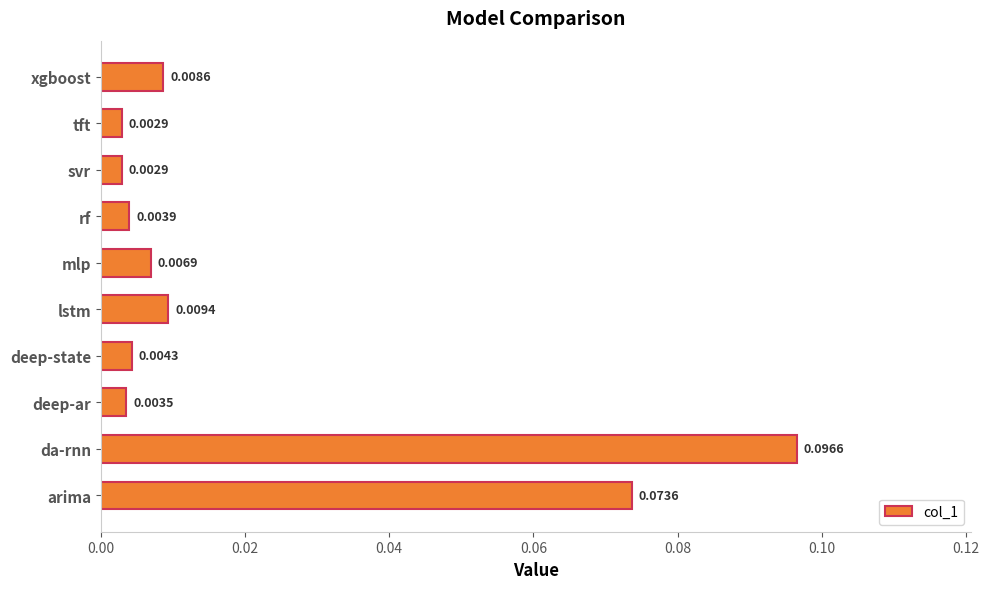

At which category does the chart reach its peak across all series?

da-rnn